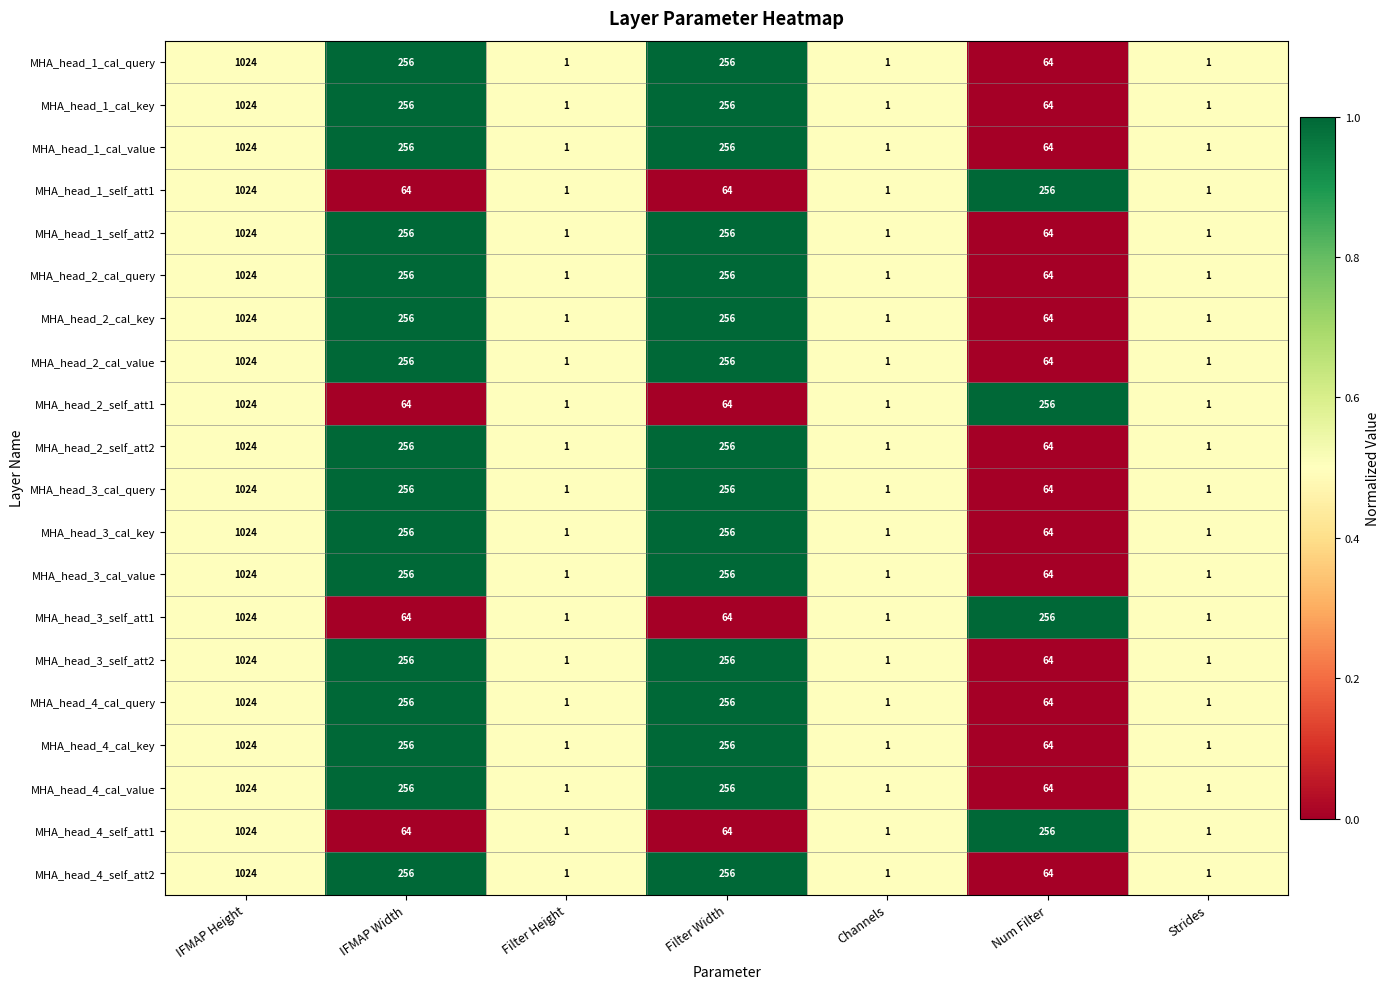

What is the greatest value displayed?

1024